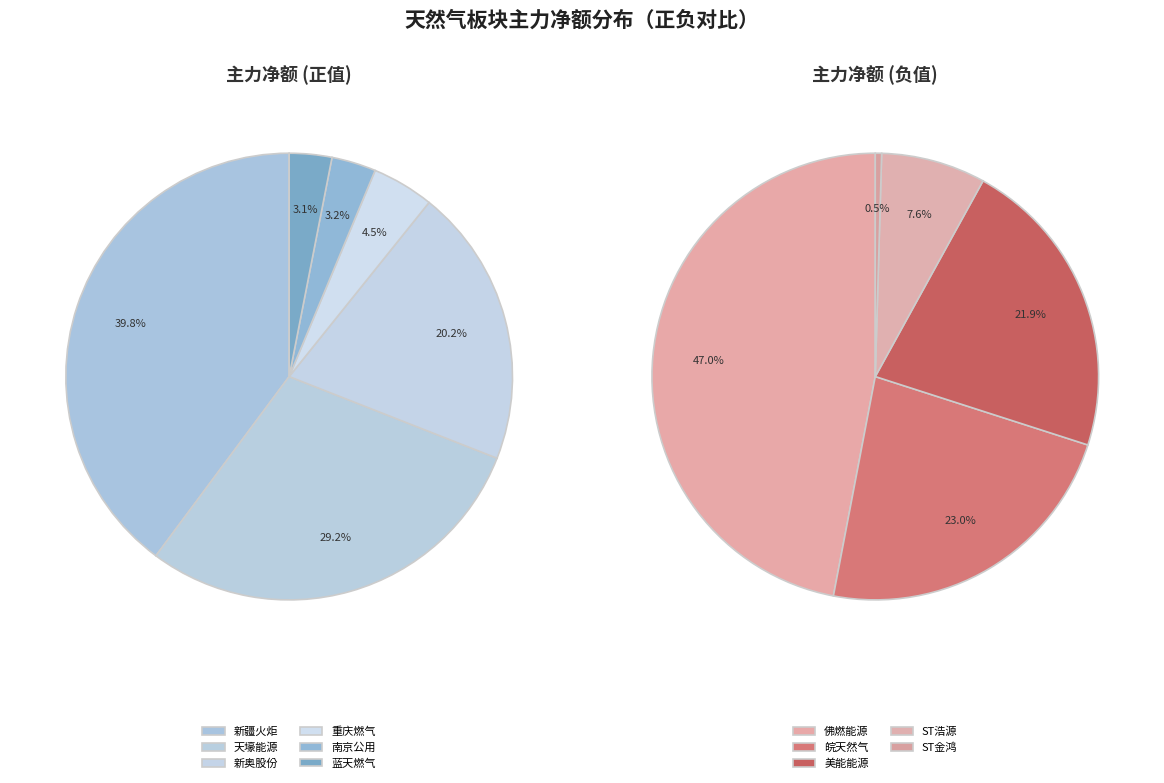

Which slice is the largest?

新疆火炬